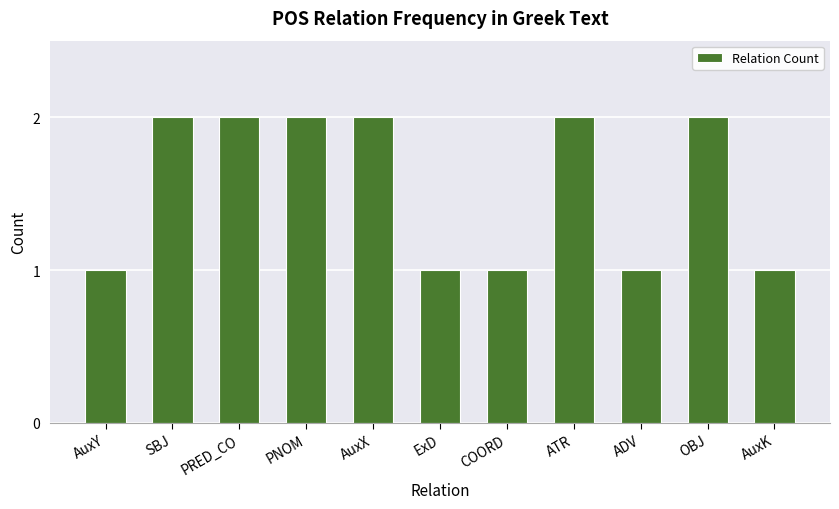

Approximately how many times larger is the value at AuxK compared to AuxX?

0.5